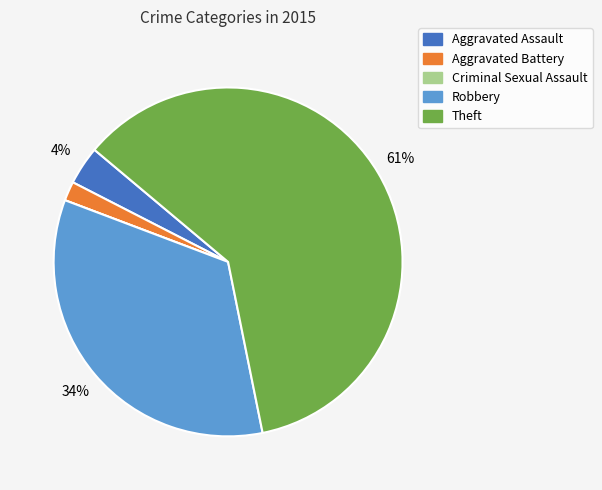

Between Aggravated Battery and Aggravated Assault, which is larger?

Aggravated Assault